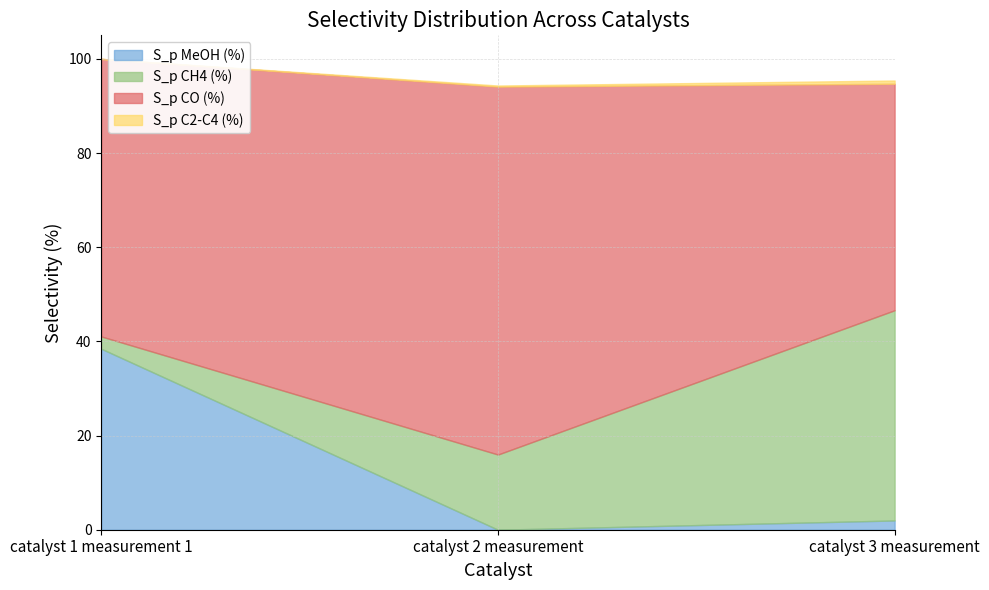

Where does the S_p CO (%) series first go above 58?

catalyst 1 measurement 1